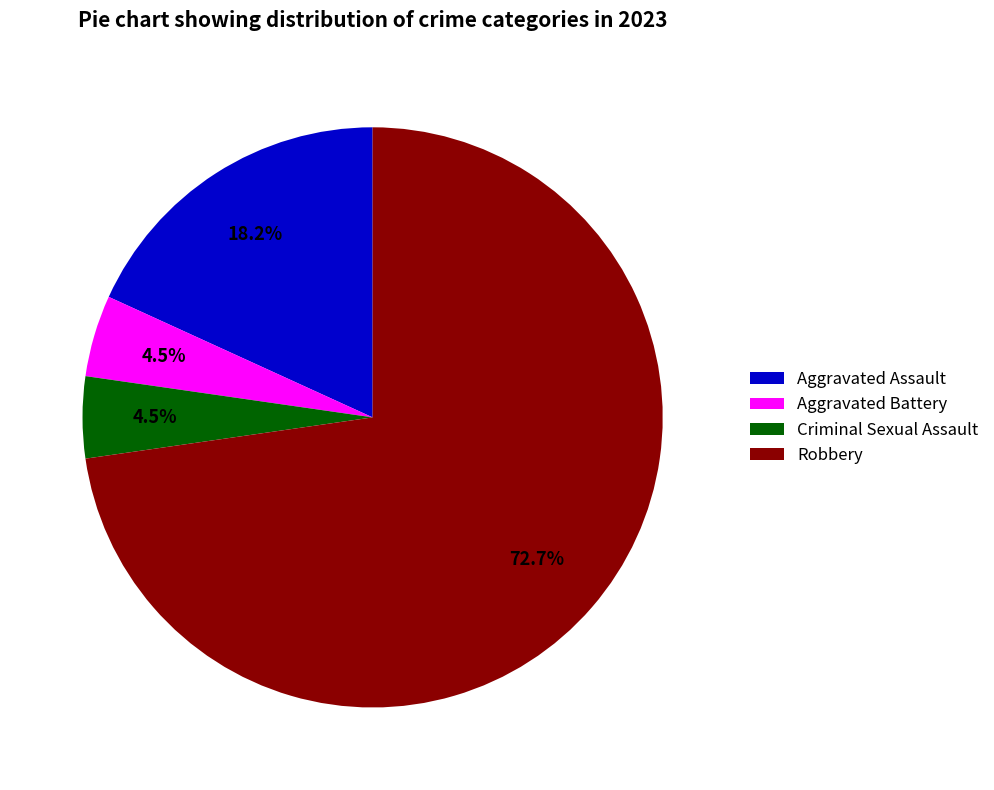

What is the largest slice in the pie chart?

Robbery